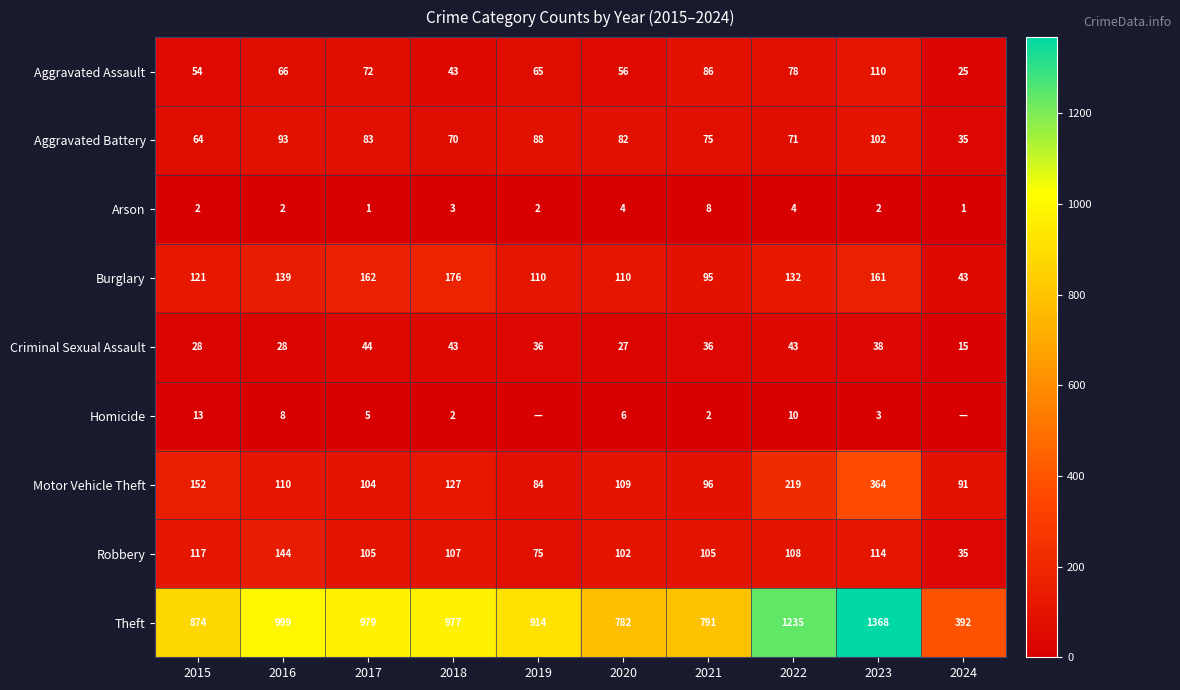

Where is Aggravated Assault nearest to the value 67?

2016